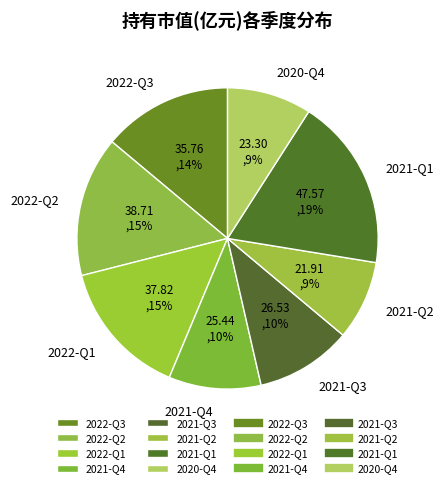

Is there any slice that represents more than half of the pie?

No